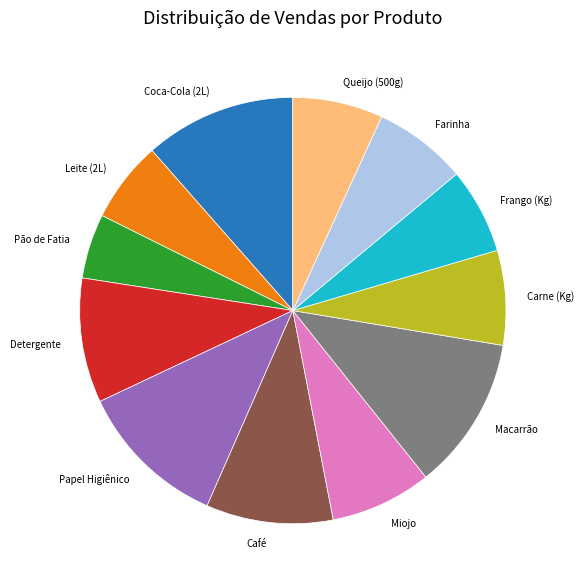

What is the smallest slice in the pie chart?

Pão de Fatia